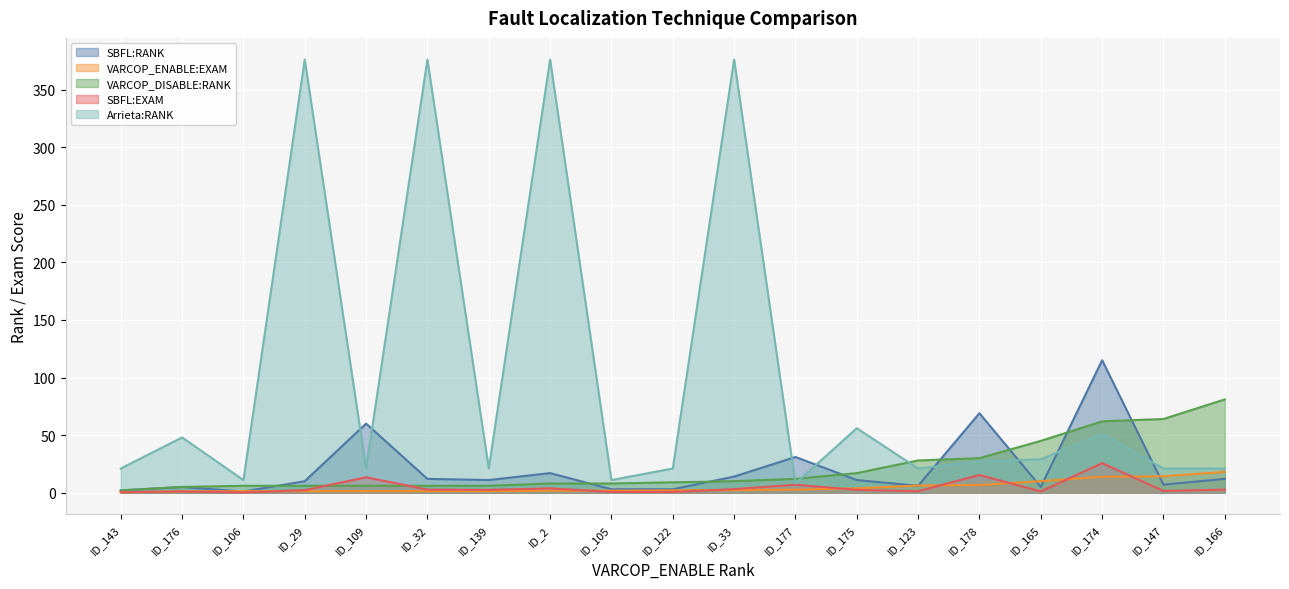

At ID_32, list the series in order from largest to smallest.

Arrieta:RANK, SBFL:RANK, VARCOP_DISABLE:RANK, SBFL:EXAM, VARCOP_ENABLE:EXAM